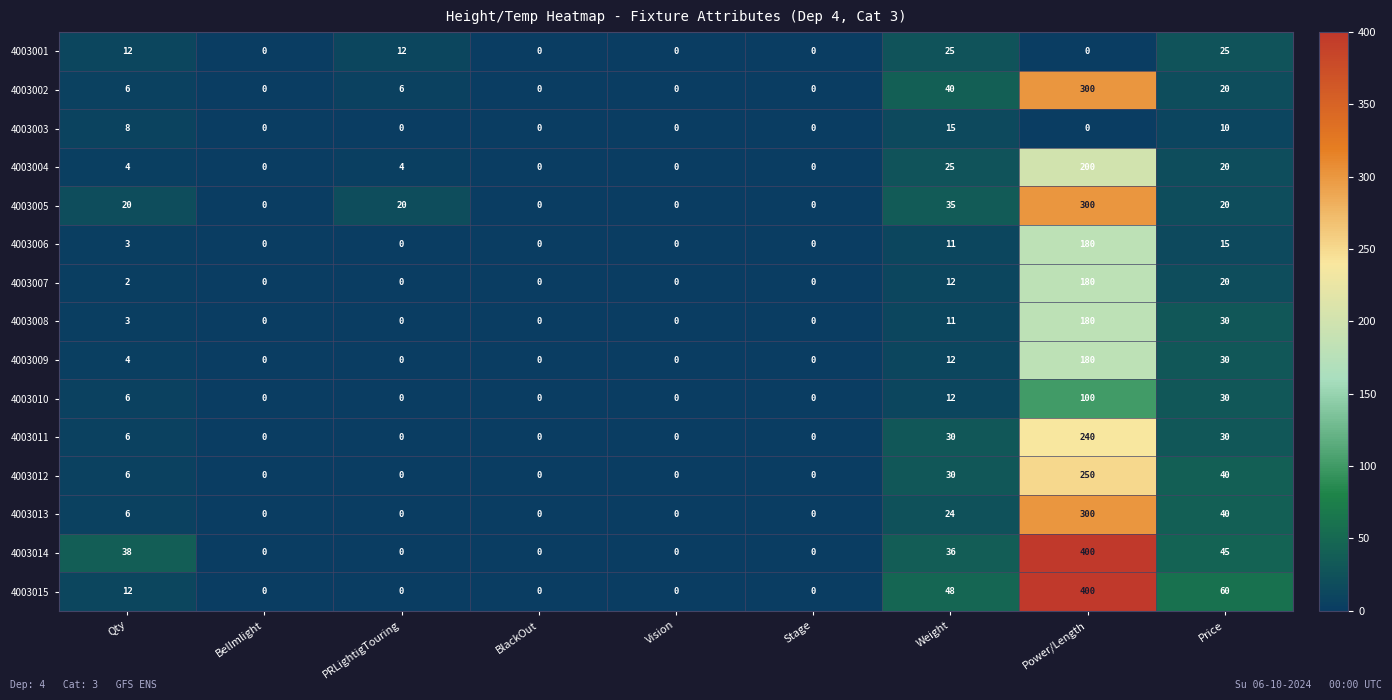

What is the difference between the maximum and minimum values in the 4003001 series?

25